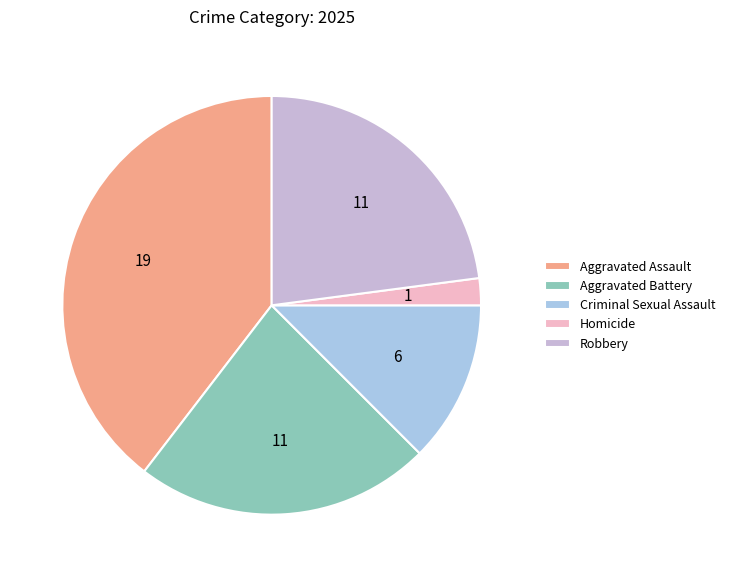

To the nearest percent, what is the average slice percentage?

20%